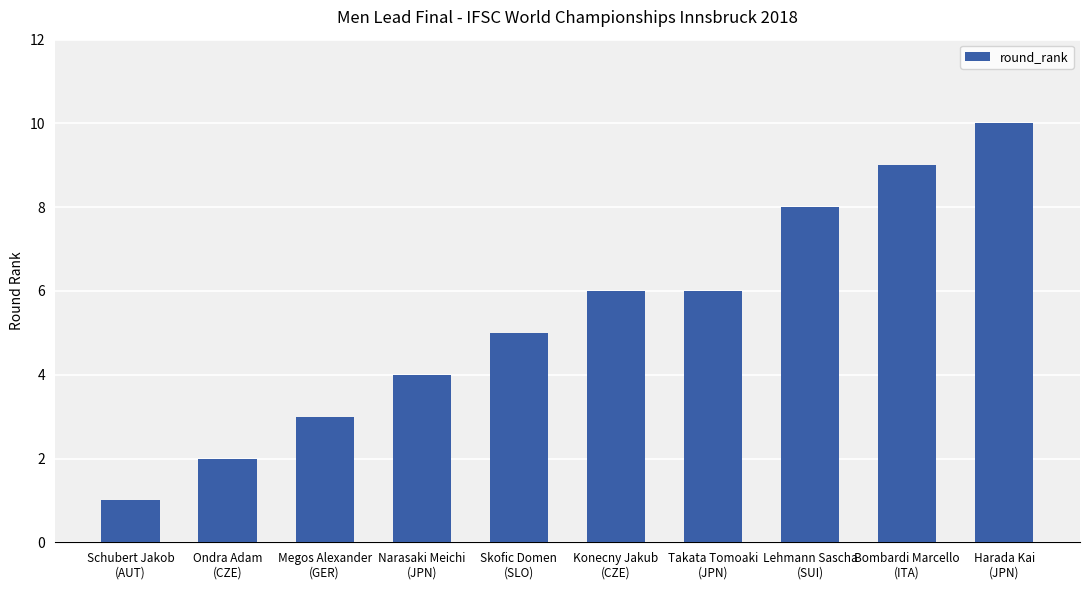

What position from the right is Lehmann Sascha
(SUI)?

3